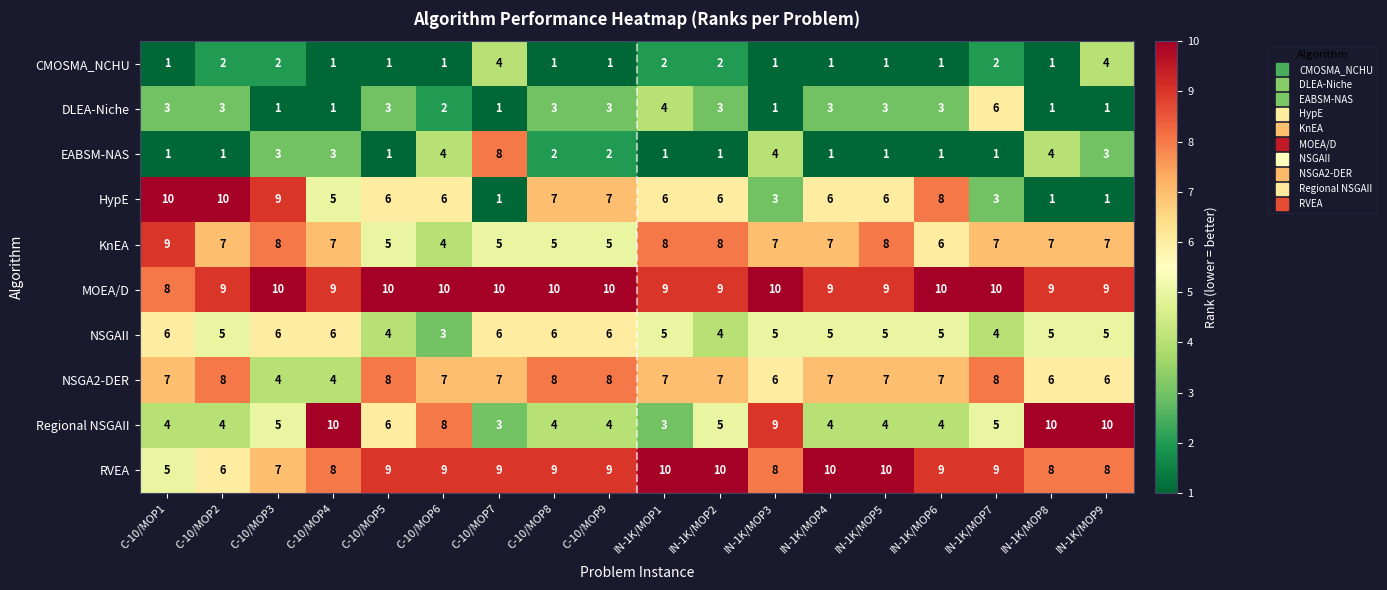

What is the total value across all series at C-10/MOP4?

54